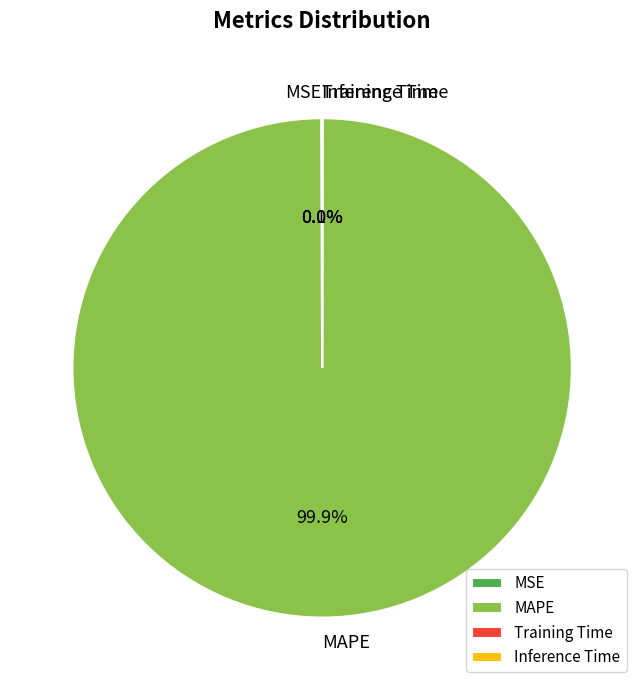

Which category has the biggest portion of the pie?

MAPE